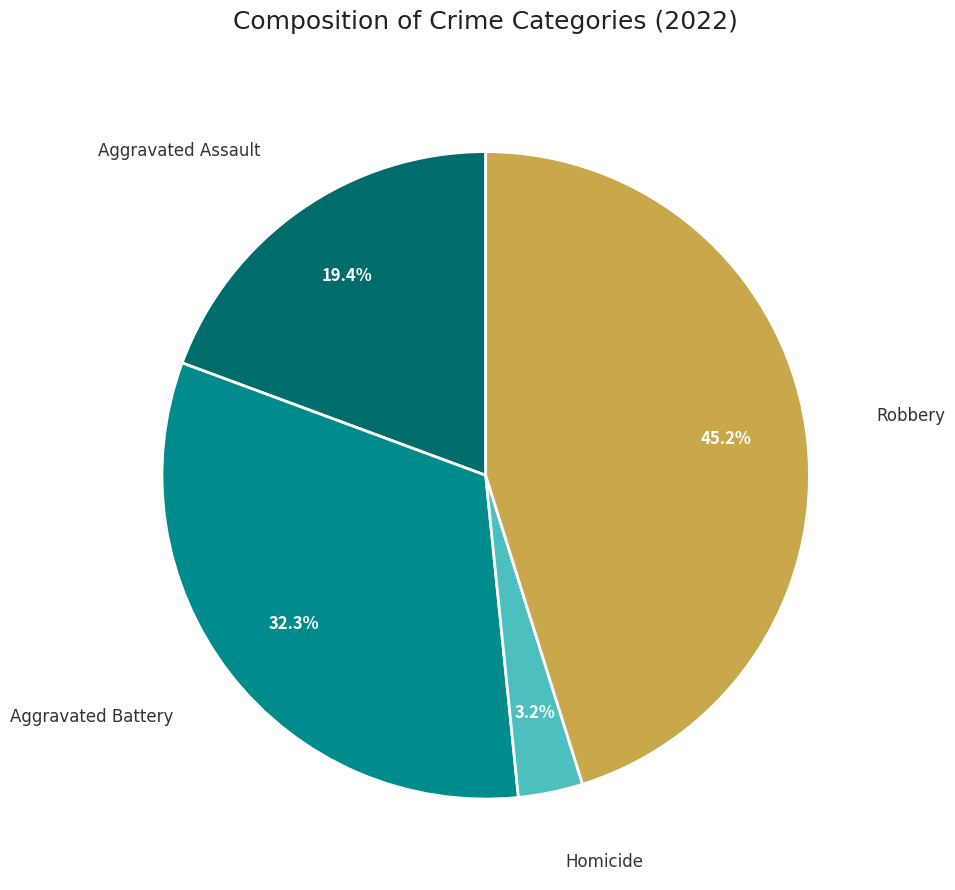

How many slices are in this pie chart?

4